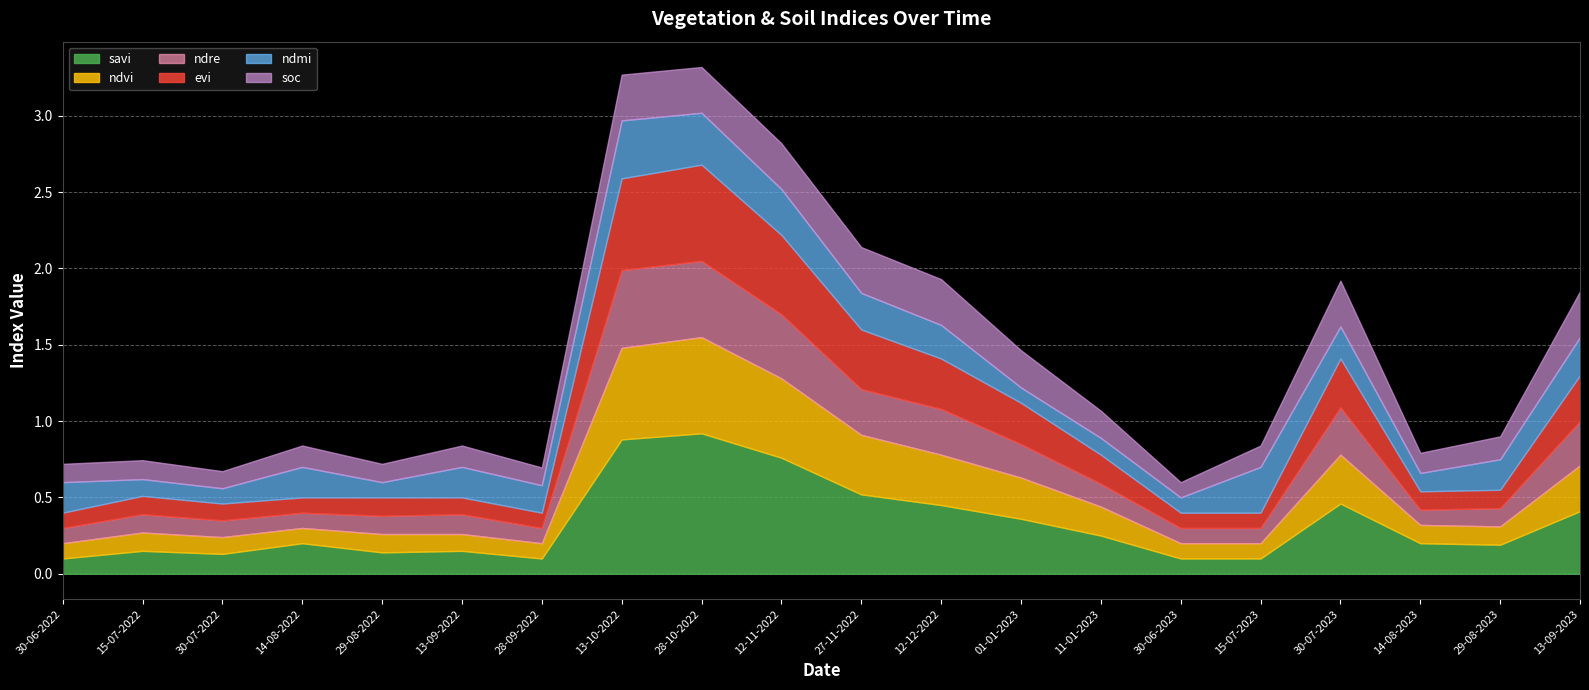

Where is the first local minimum for ndvi?

14-08-2022